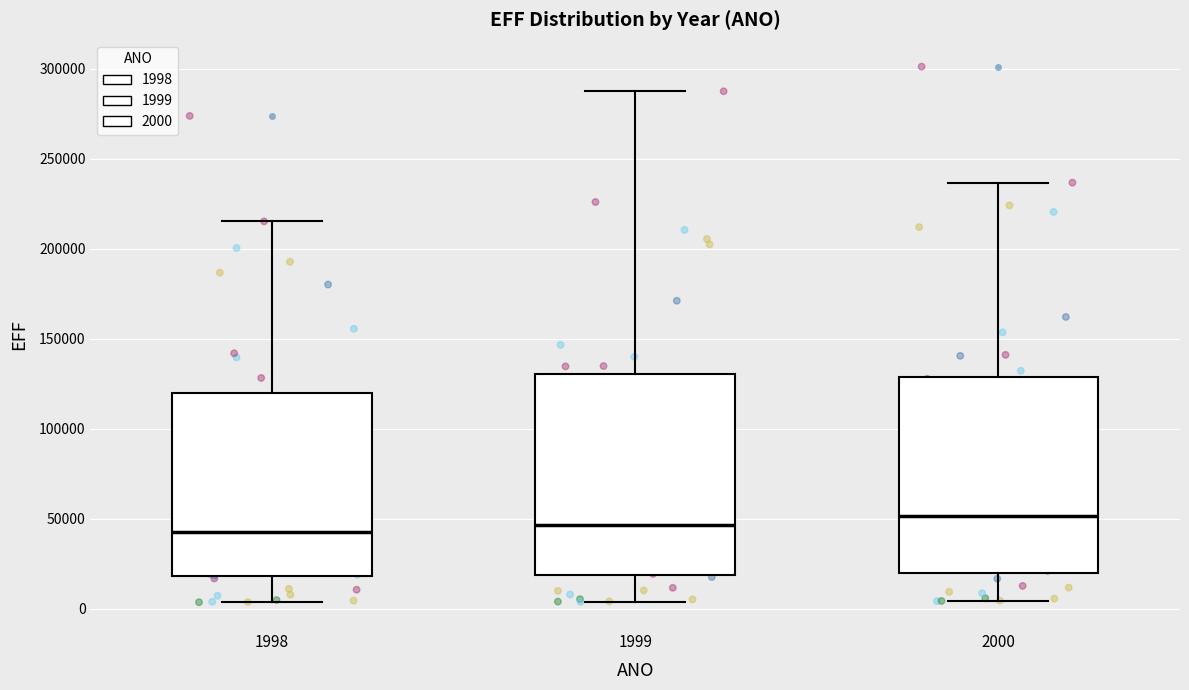

Where does the median line of the box at x = 2000 sit on the y-axis? The values are not printed on the chart, so give them approximately, as read against the axis.

50000